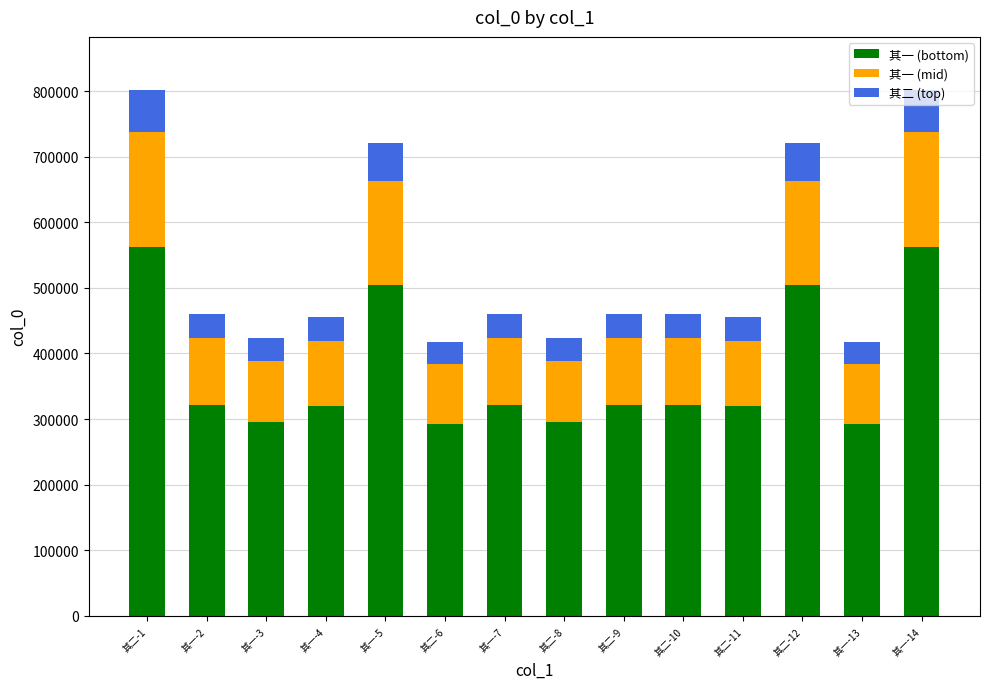

What is the minimum value for 其一 (bottom)?

291864